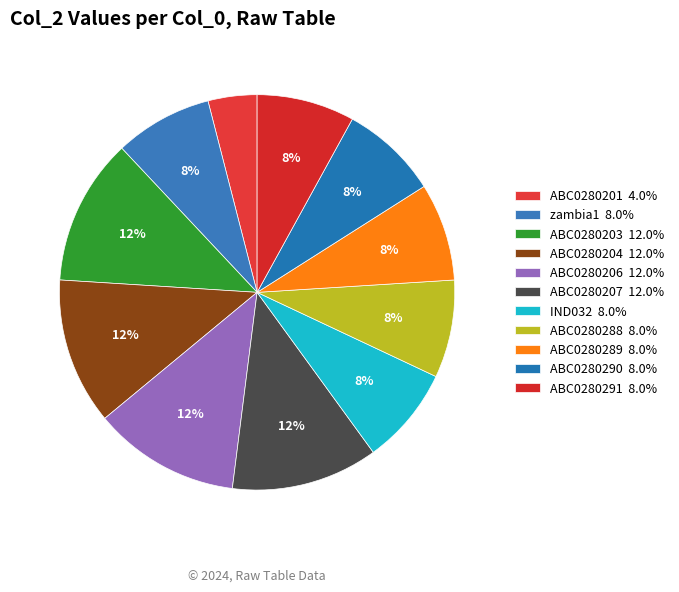

What is the change in value from ABC0280201 to ABC0280203?

+2